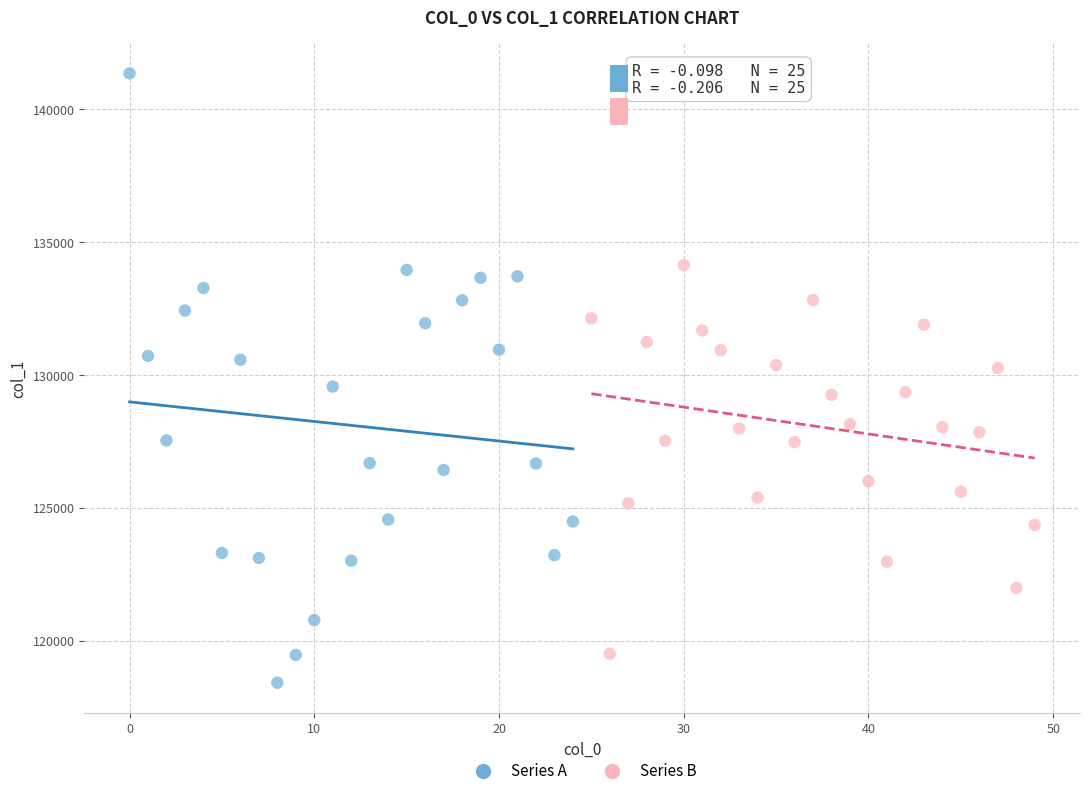

Which series has the widest spread of Y values?

Series A